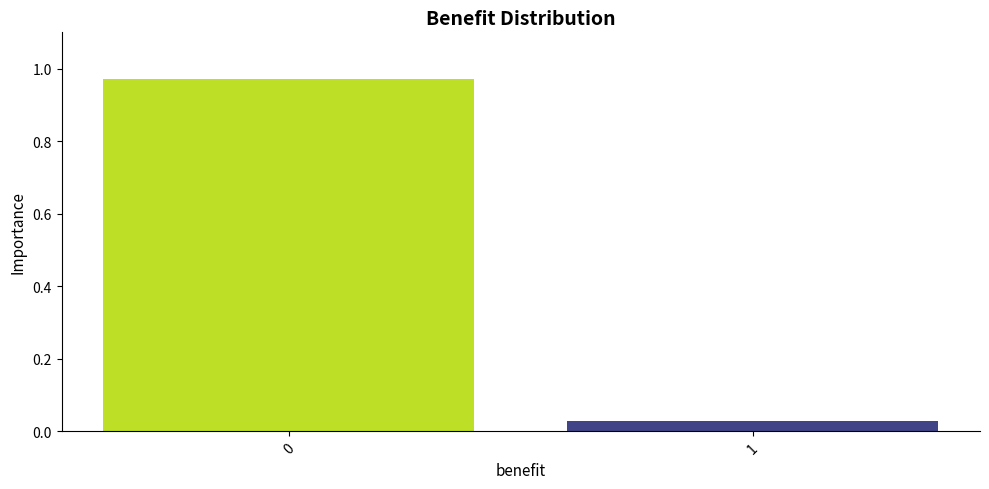

The chart shows a value of 1.6 at 0. True or false?

False